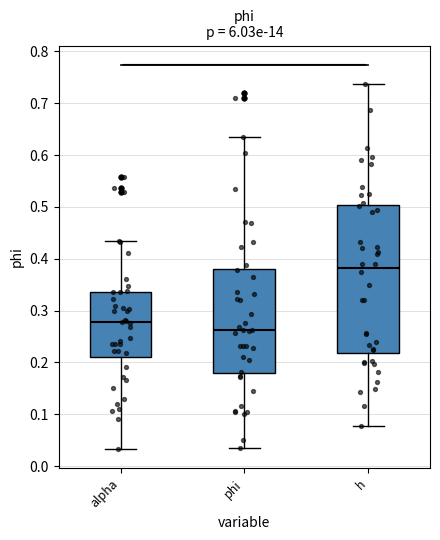

Which box's median line is the highest?

h